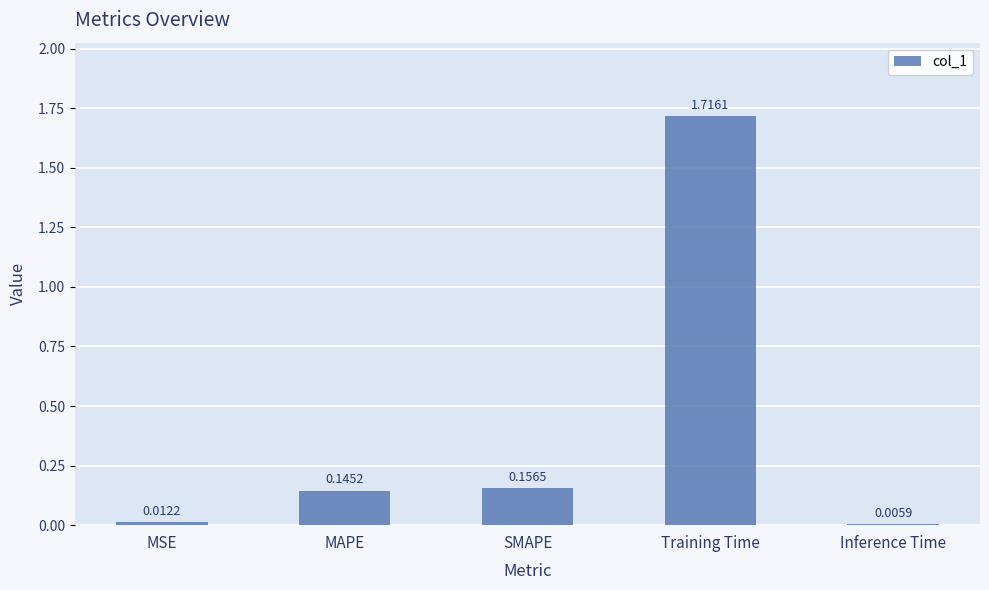

How many categories are shown in the chart?

5